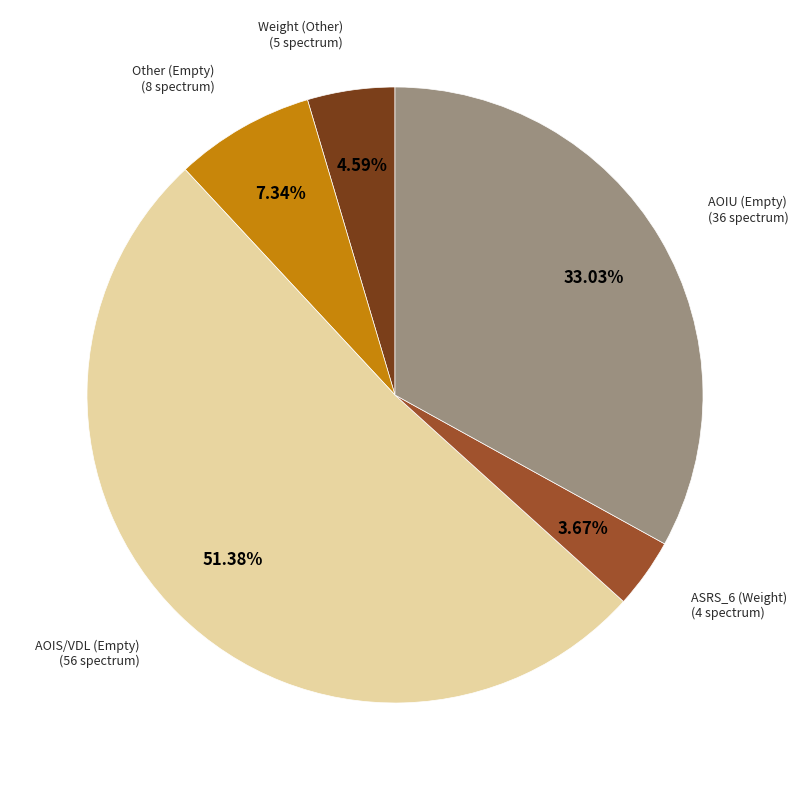

Is there a majority slice in this chart?

Yes